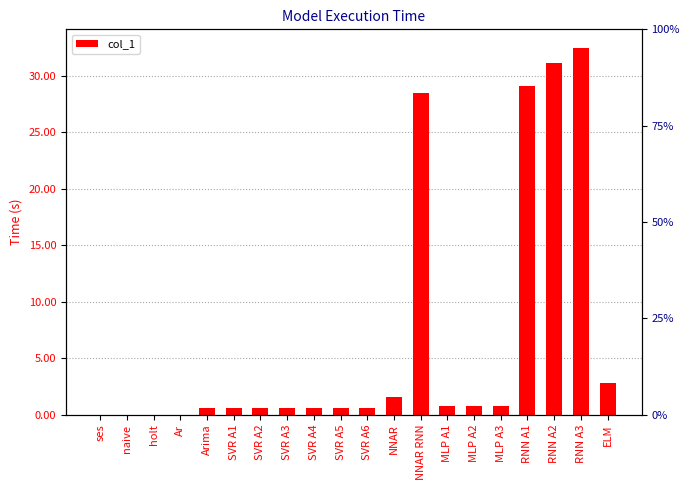

At which category does the chart reach its peak across all series?

RNN A3